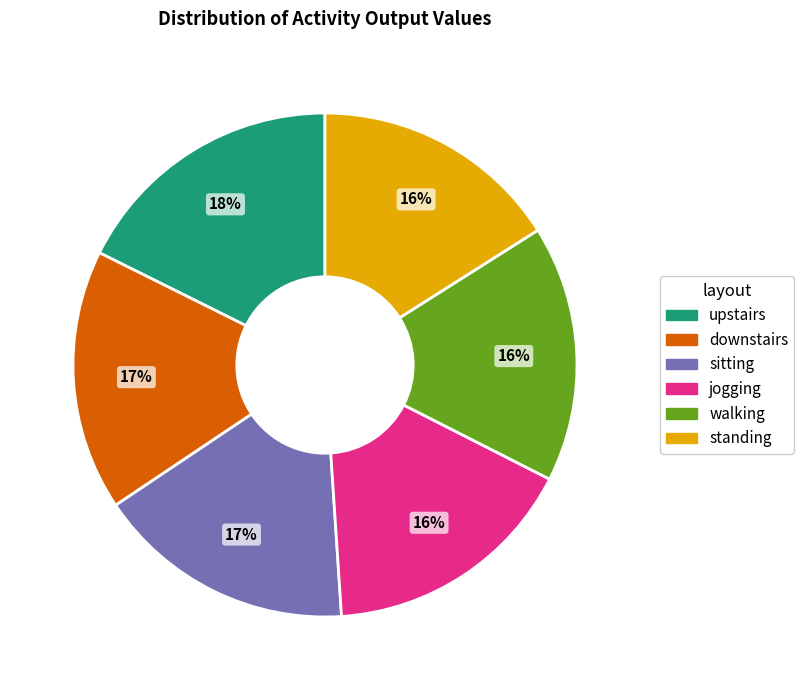

The walking slice represents 10% of the pie. True or false?

False